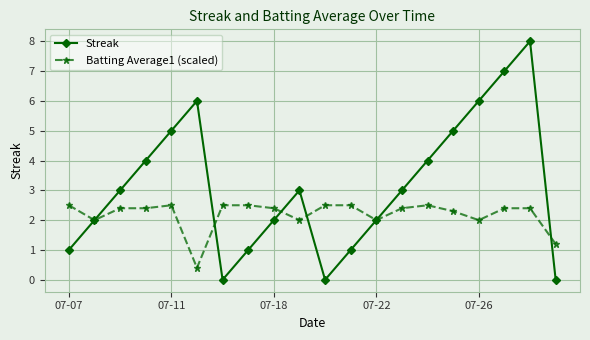

Which series ends up on top after the final intersection of Batting Average1 (scaled) and Streak?

Batting Average1 (scaled)